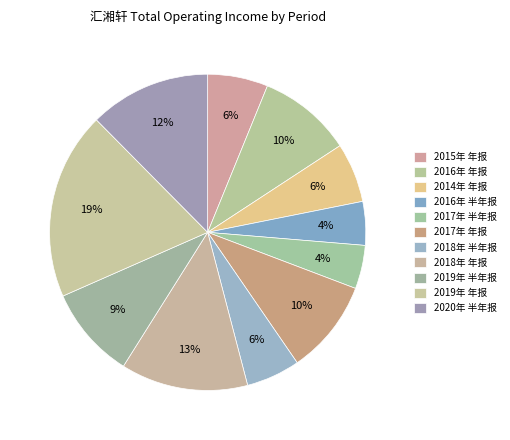

How many segments does this pie chart have?

11